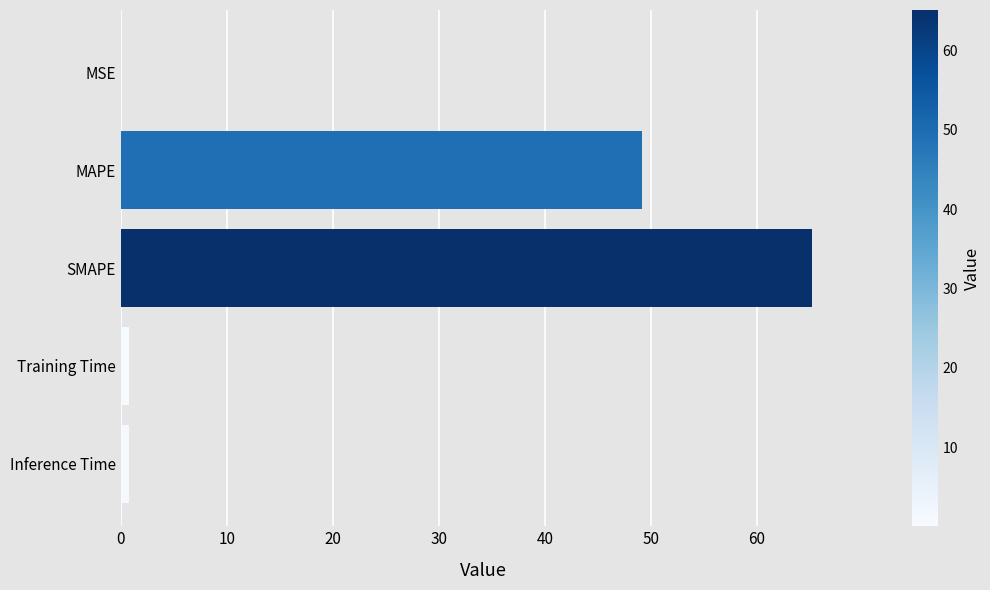

Is it true that the value at SMAPE is 65.1?

True